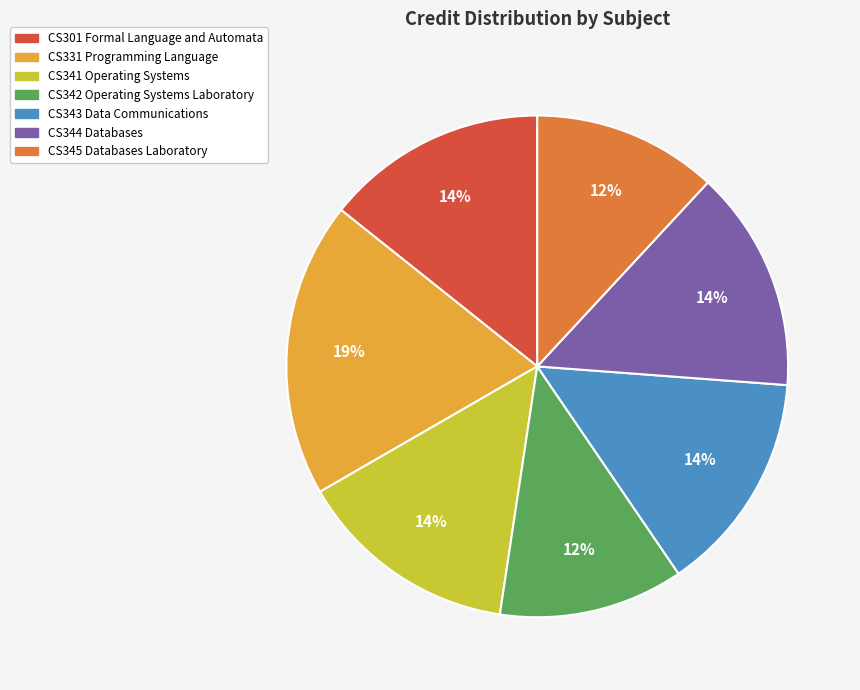

Count the number of slices in the pie.

7